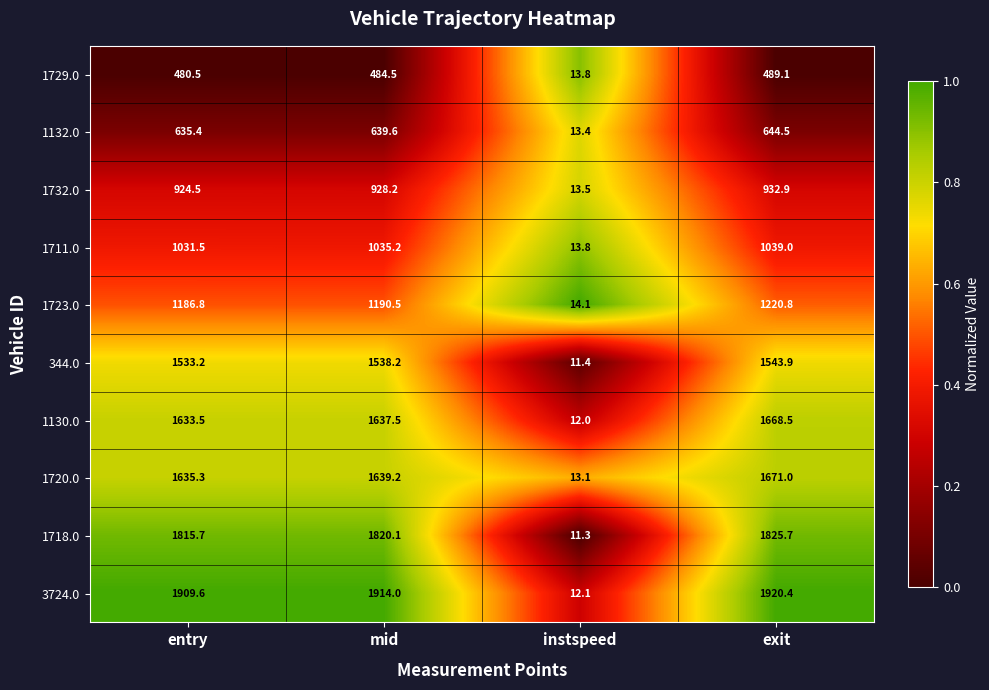

How many data points does each series have?

4